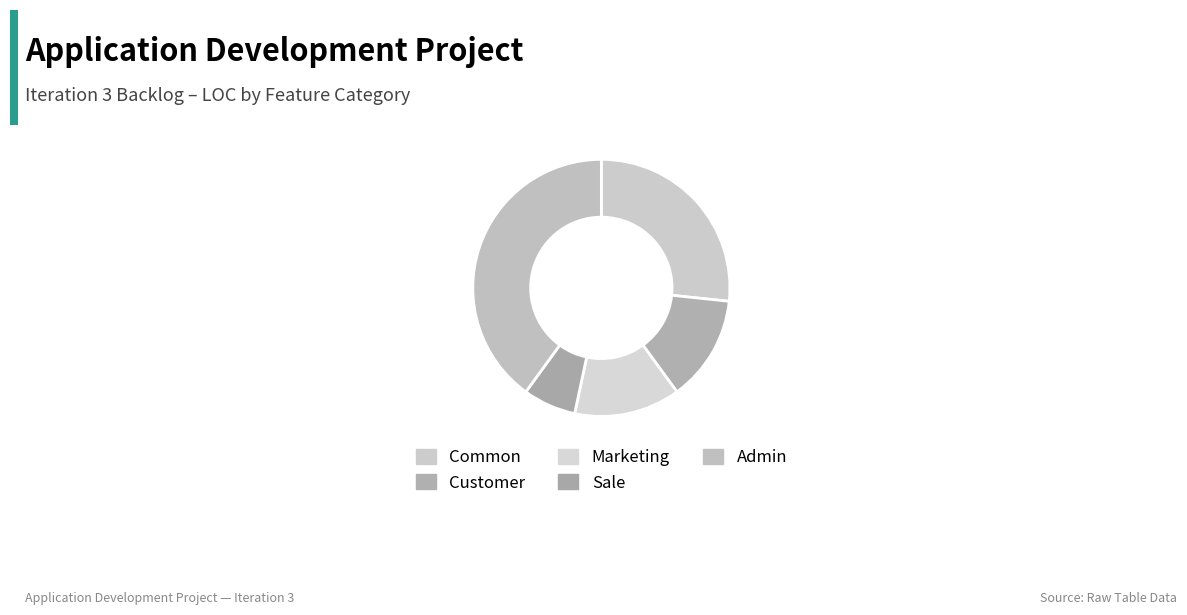

How many segments does this pie chart have?

5